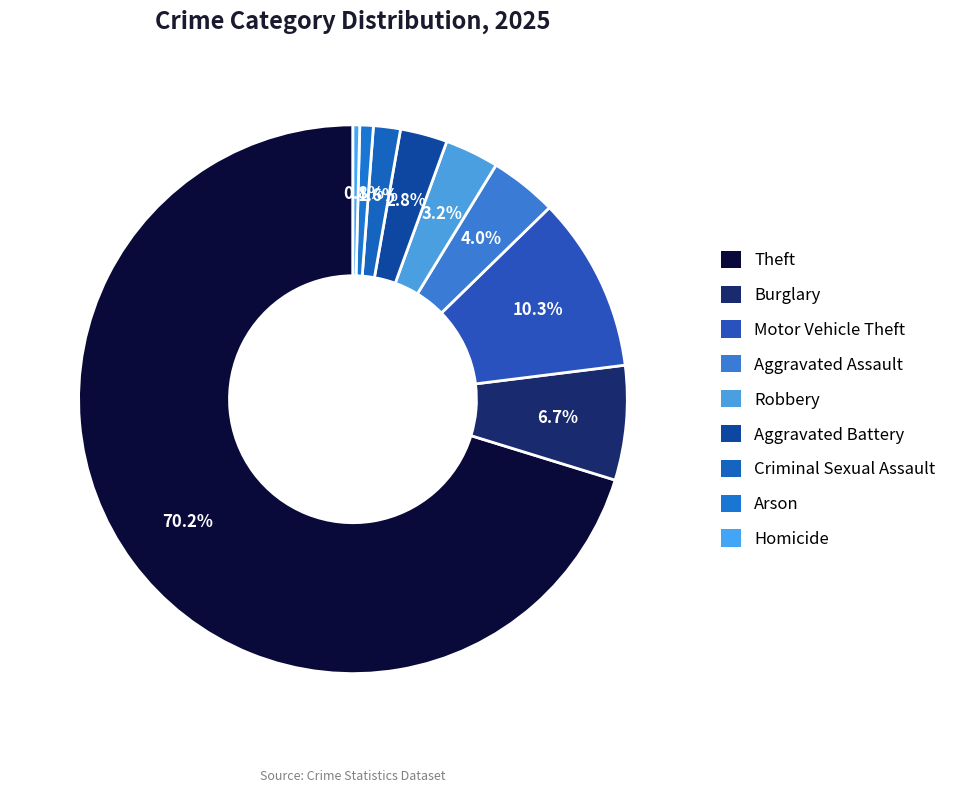

Is it true that Motor Vehicle Theft is 16% of the pie?

False